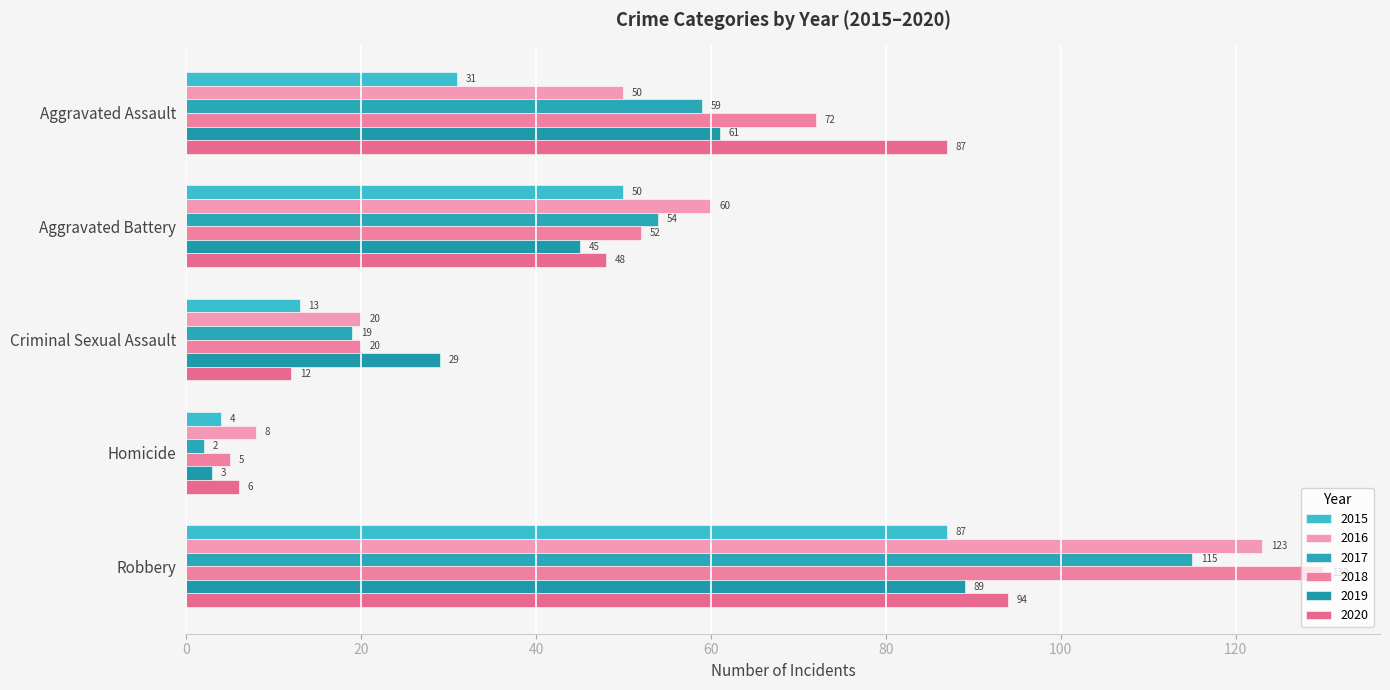

Count the number of categories in the chart.

5